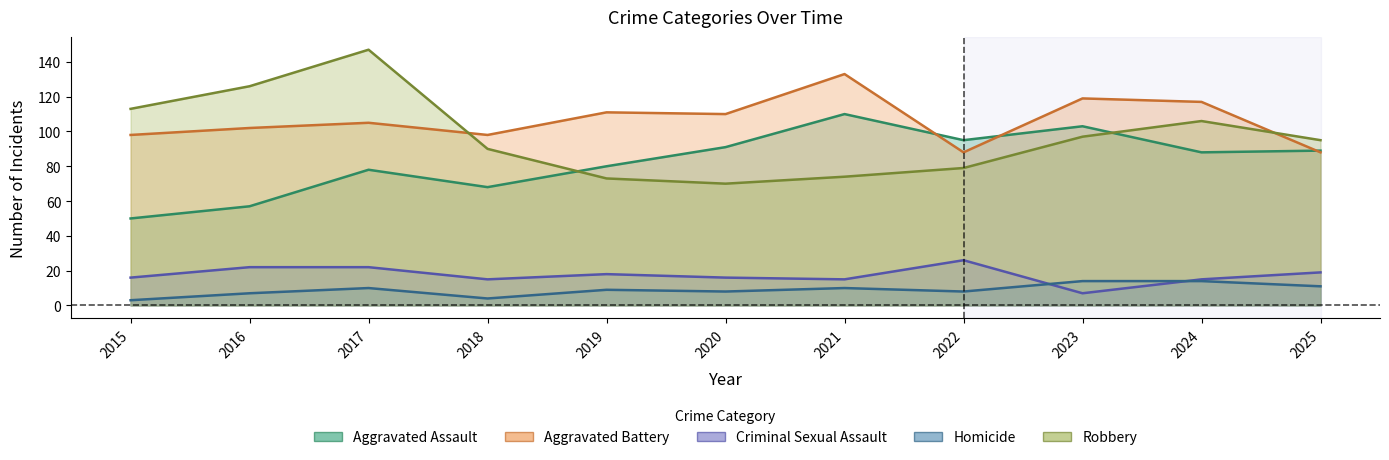

What is the value of the Aggravated Battery point at the 7th from the left?

133